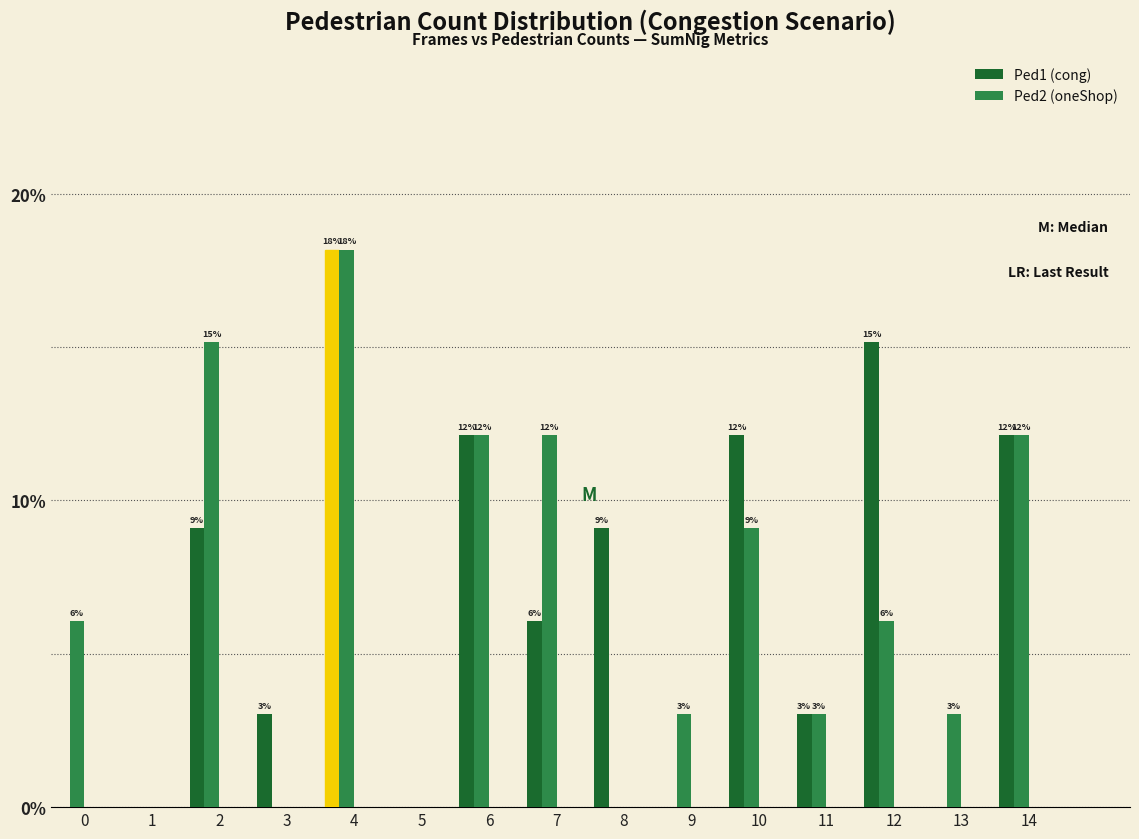

What are all the series names shown in the legend?

Ped1 (cong), Ped2 (oneShop)